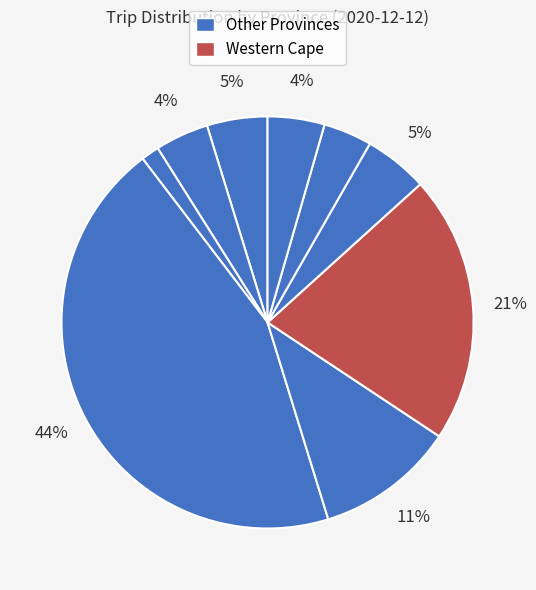

Rank the categories by value from highest to lowest.

Gauteng, Western Cape, KwaZulu-Natal, Mpumalanga, Eastern Cape, Free State, North West, Limpopo, Nothern Cape